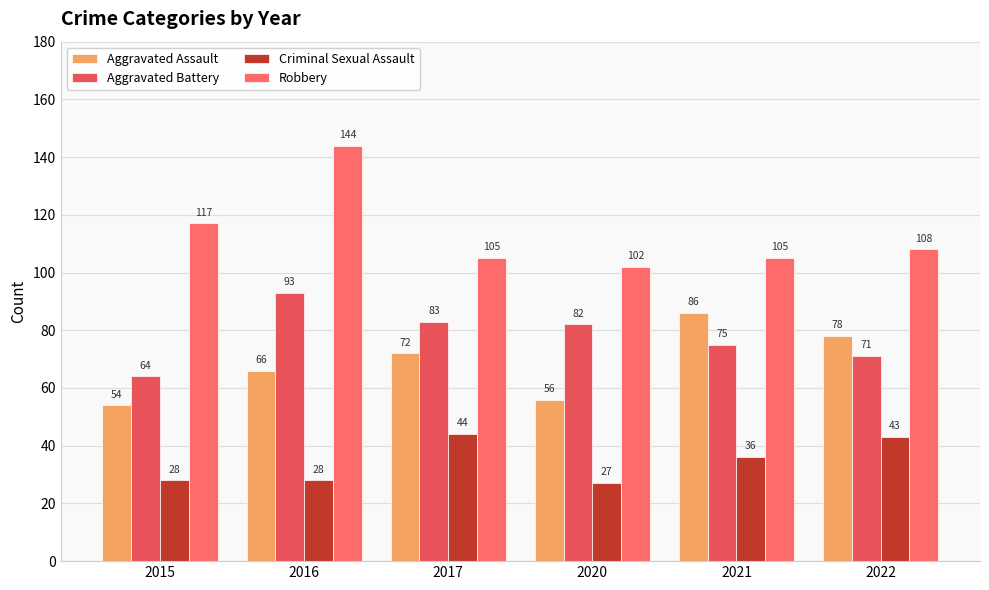

Between 2021 and 2015, which is larger?

2021